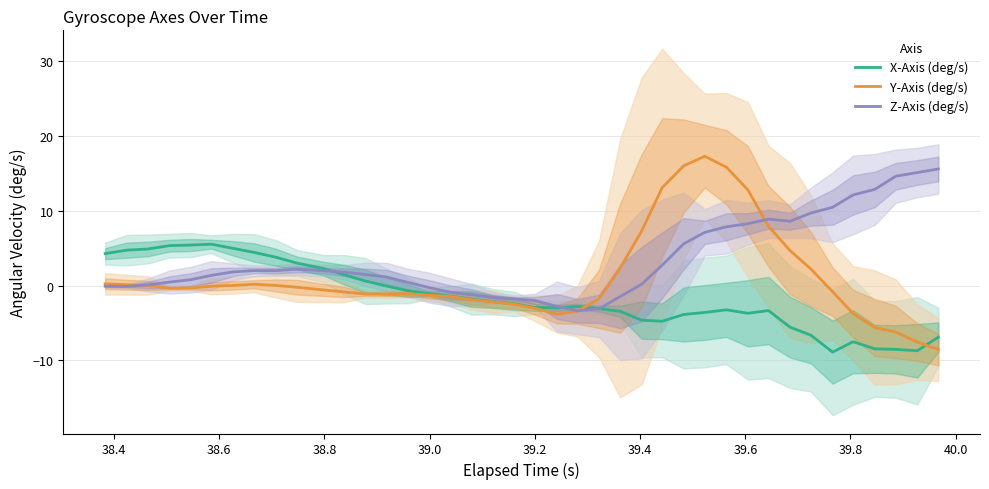

What is the minimum value for Y-Axis (deg/s)?

-8.6